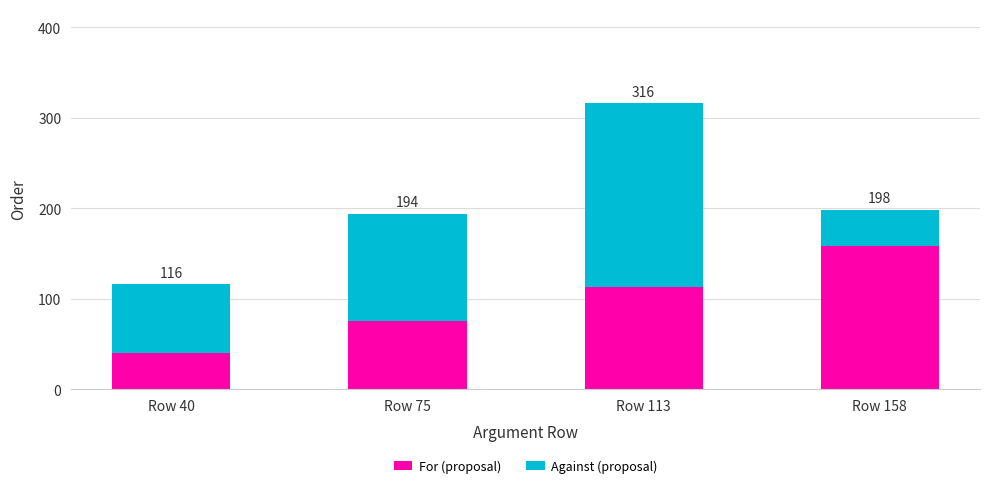

What is the highest value of the For (proposal) series?

158